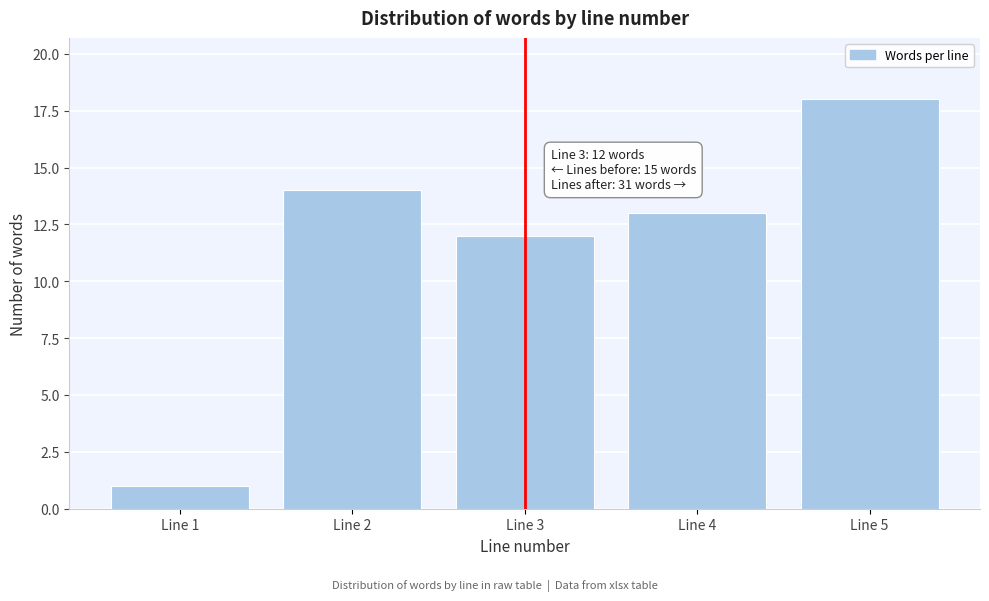

Reading left to right, transcribe all the data shown in this chart.

Line 1=1	Line 2=14	Line 3=12	Line 4=13	Line 5=18